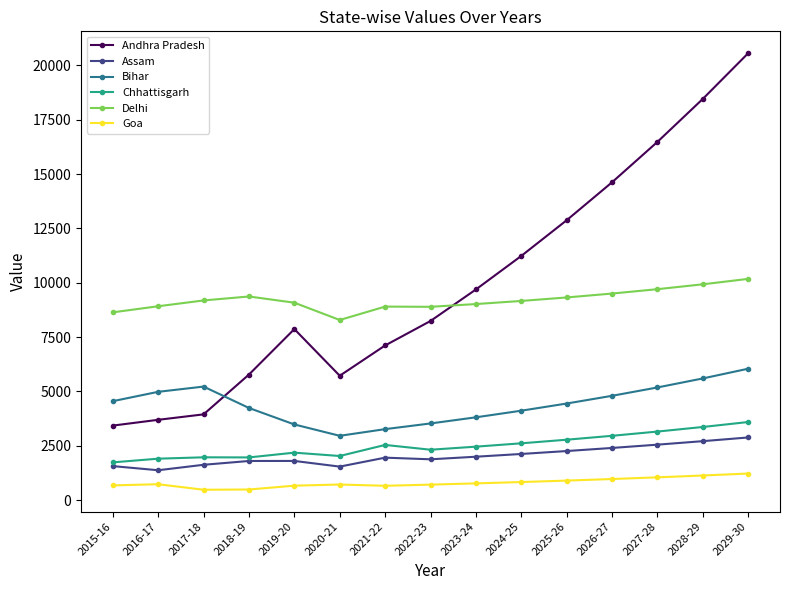

True or false: Chhattisgarh and Delhi cross at least once.

False